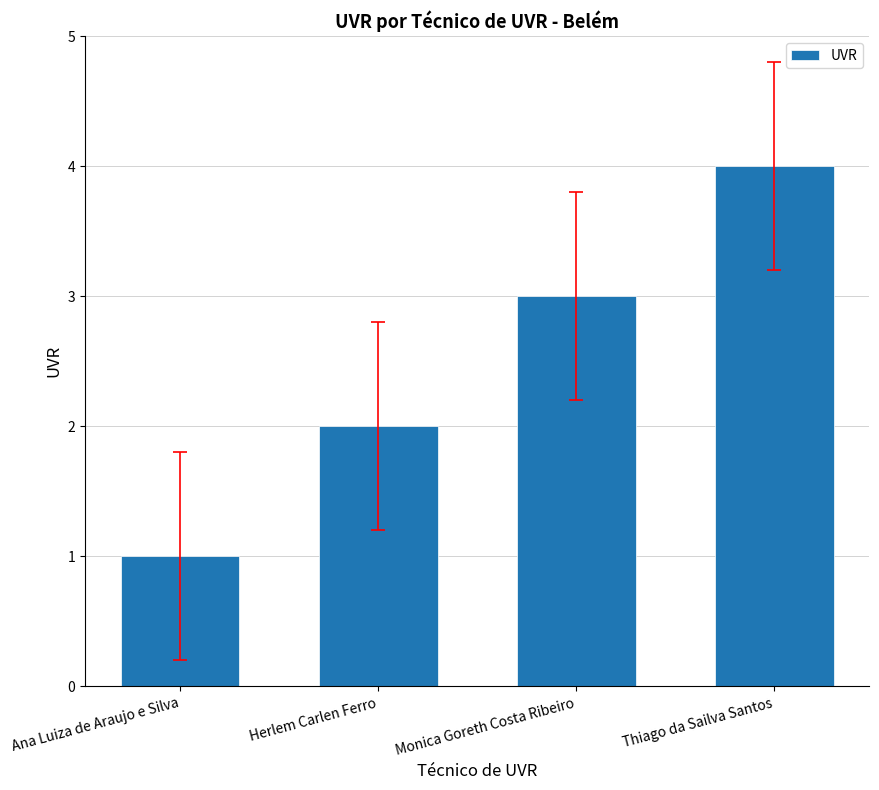

What value does the data have at Thiago da Sailva Santos?

4